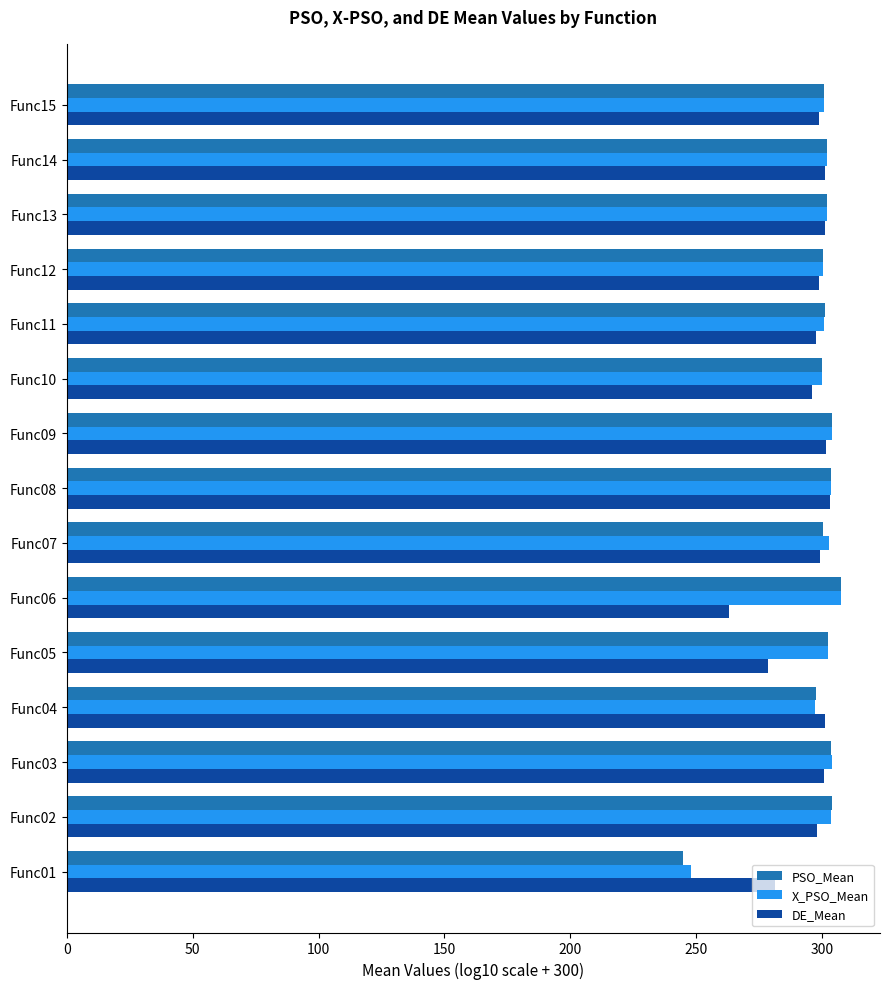

What is the maximum value shown in the chart?

307.7